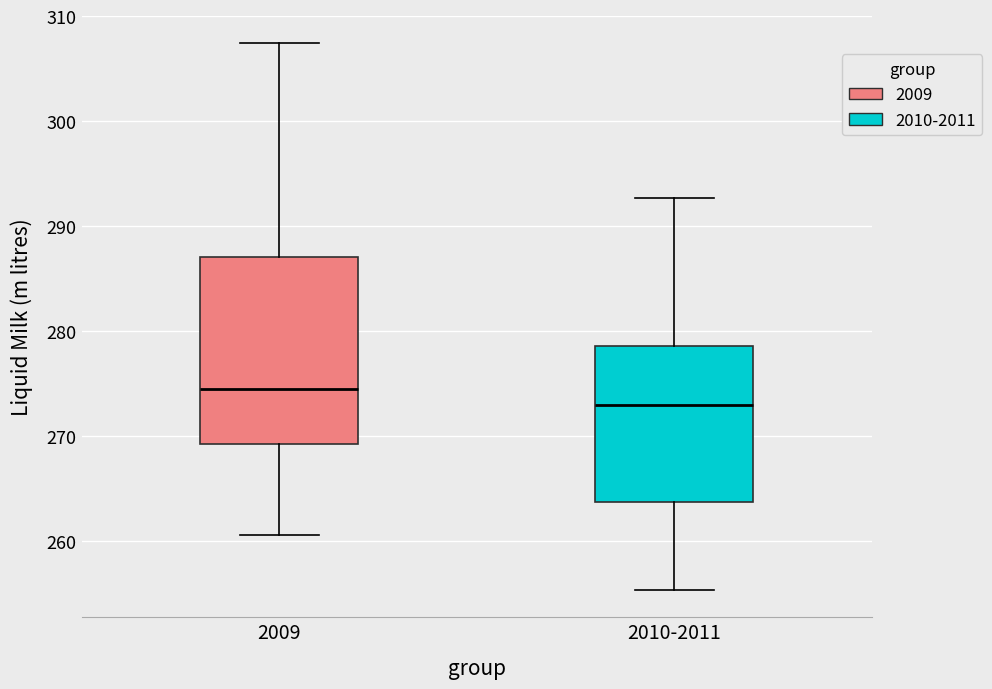

Comparing the boxes themselves (not the whiskers), which one is the tallest?

2009